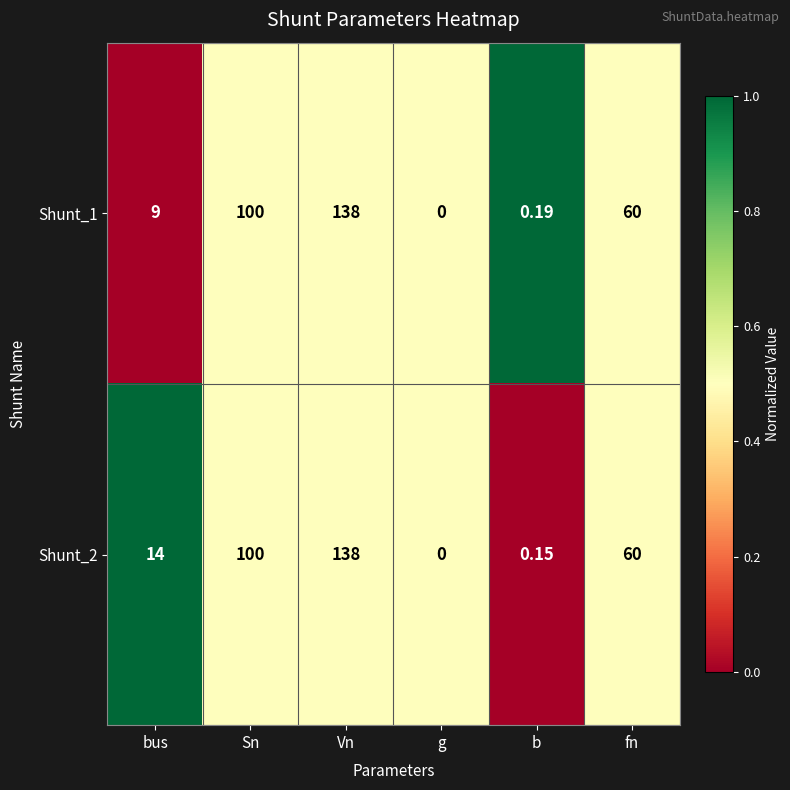

How many data points does each series have?

6